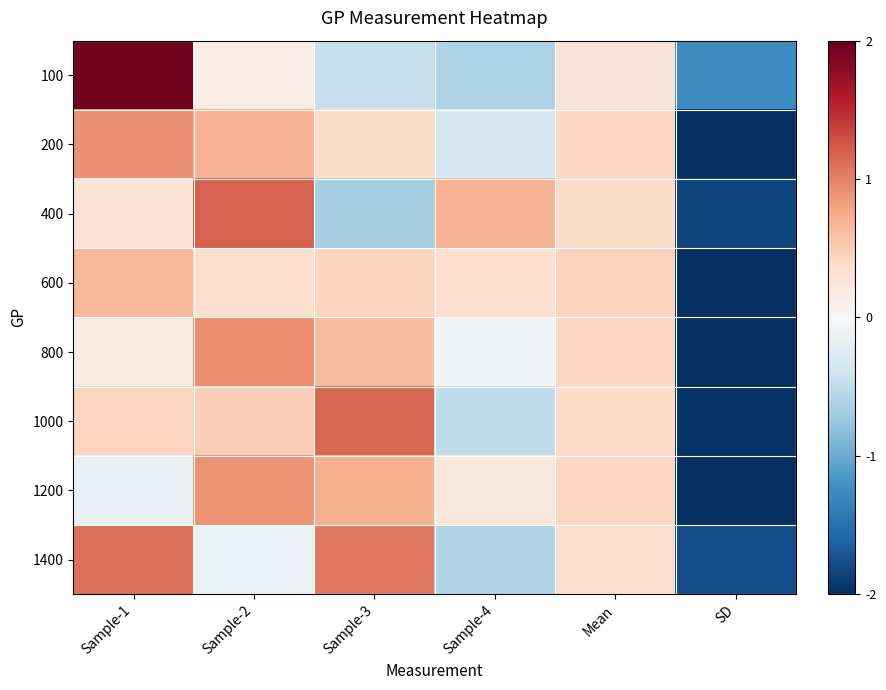

What is the total value across all series at Sample-4?

-0.8